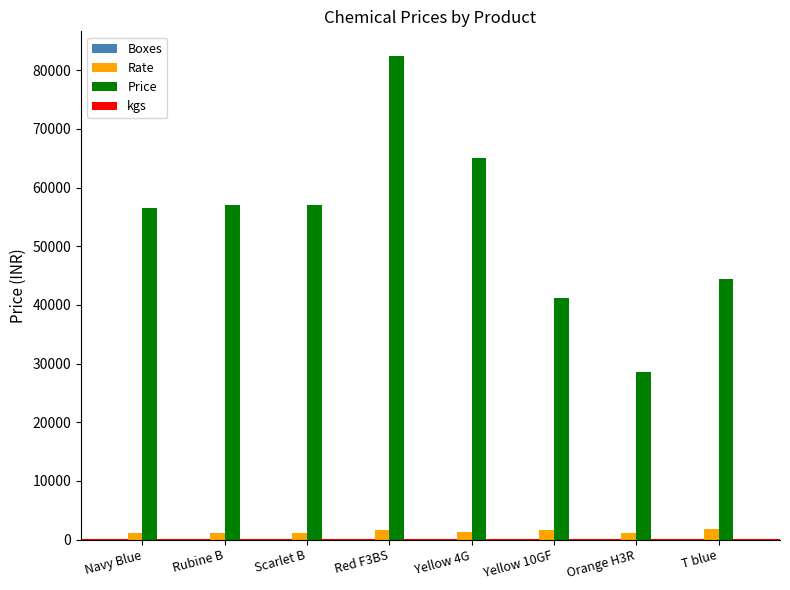

True or false: Rate has a value of 1775 at T blue.

True